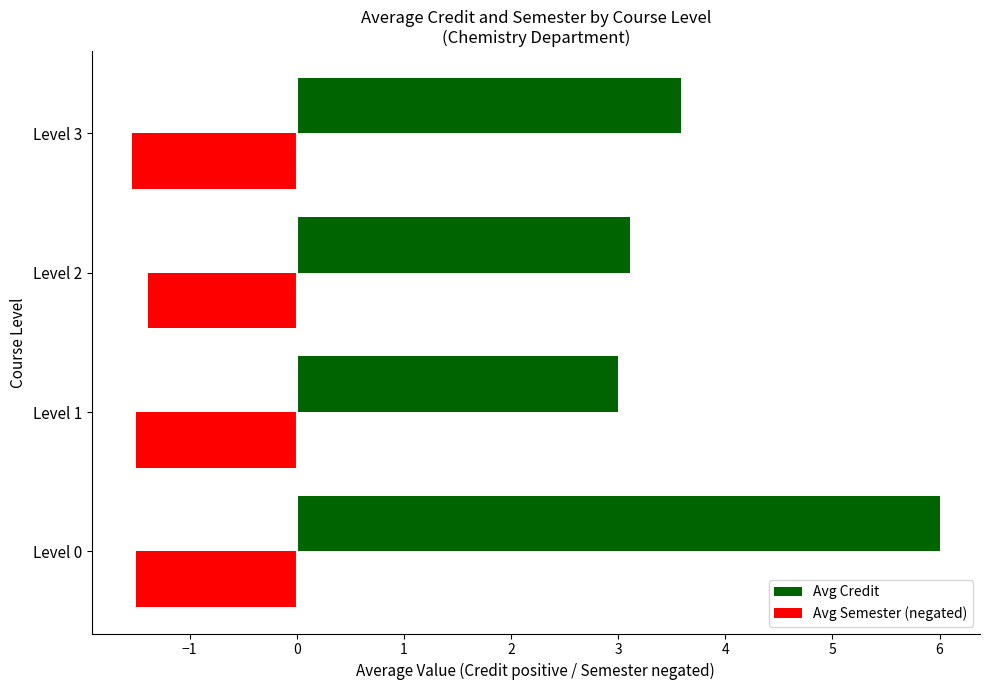

Which series has the largest range (max minus min)?

Avg Credit